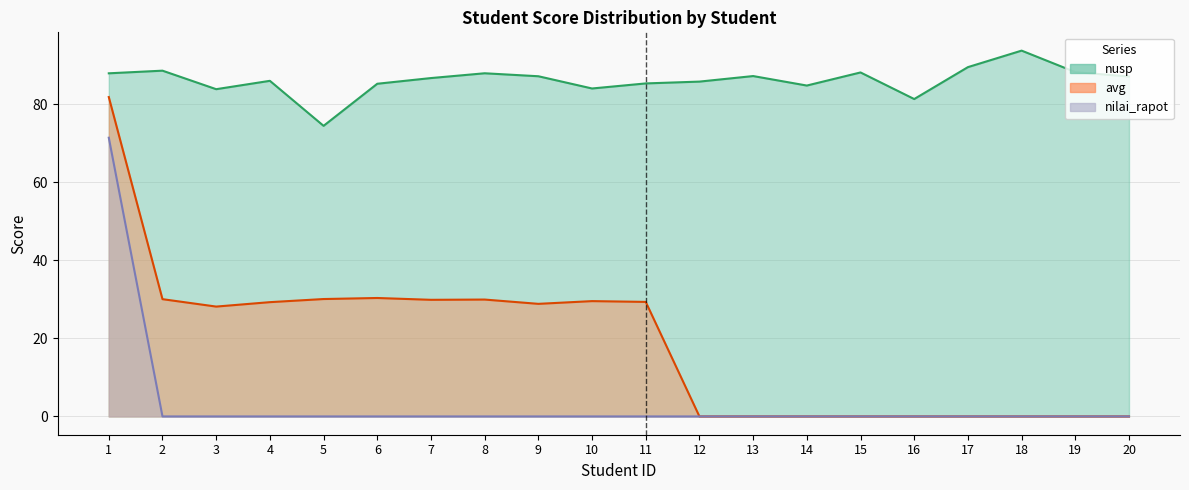

List the labels in order of nilai_rapot value, smallest first.

2, 3, 4, 5, 6, 7, 8, 9, 10, 11, 12, 13, 14, 15, 16, 17, 18, 19, 20, 1